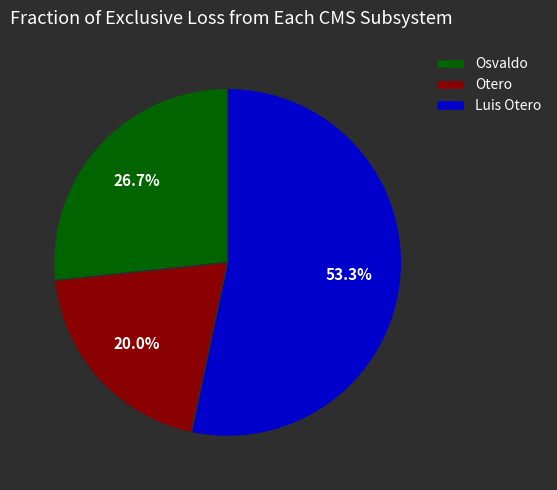

Which category has the smallest portion of the pie?

Otero